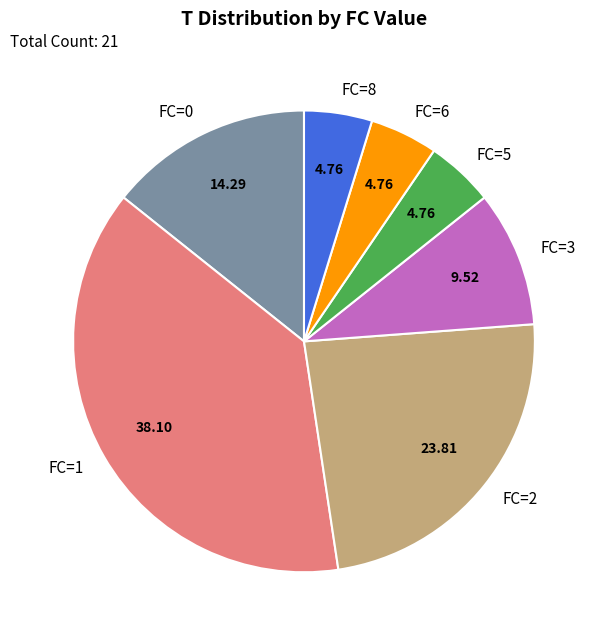

Does FC=5 represent more than half of the total?

No